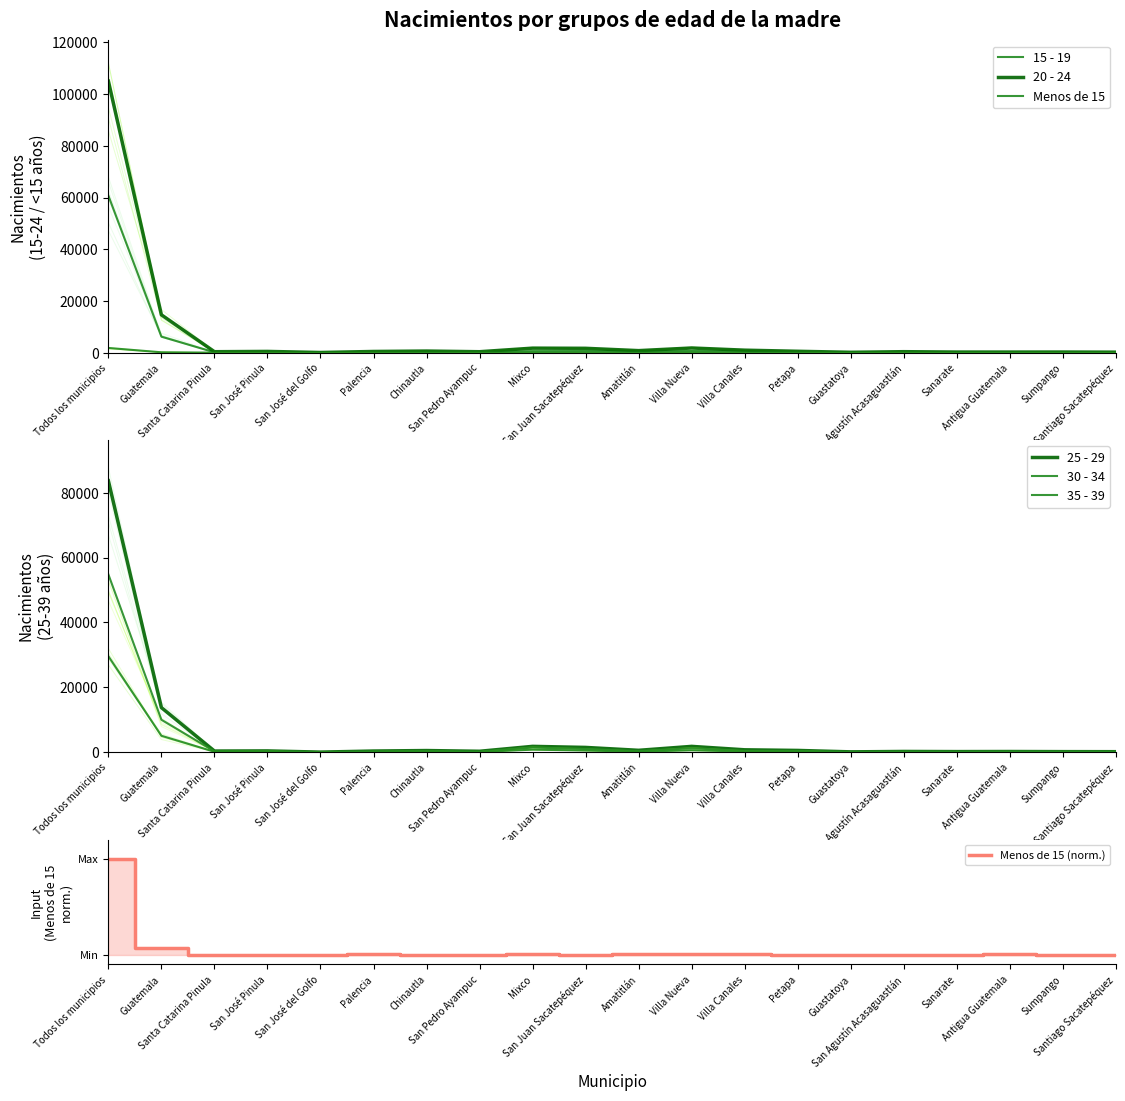

How many values in the 30 - 34 series exceed 309?

9